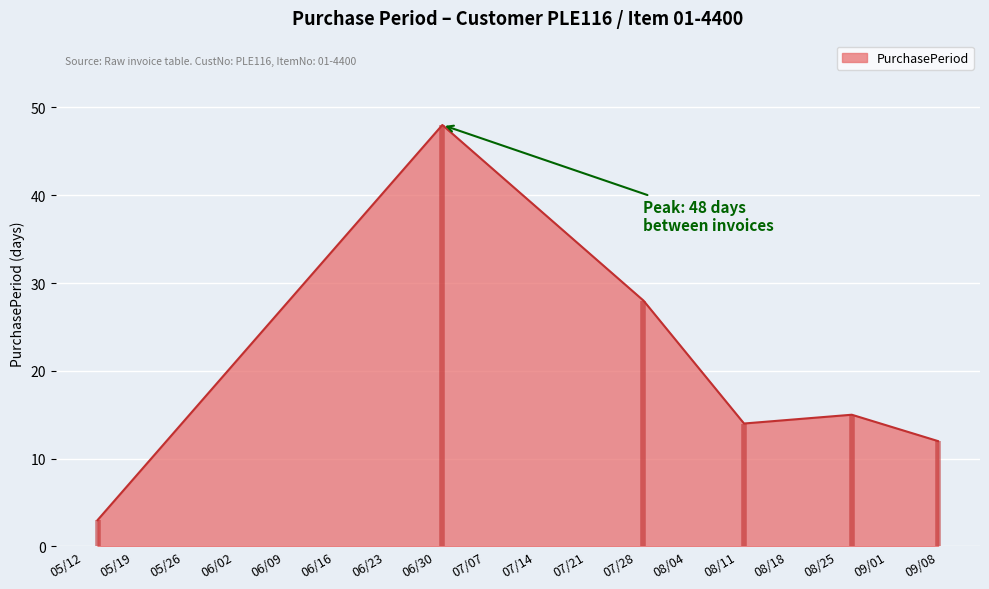

True or false: there are more than 1 points higher than both neighbors.

True